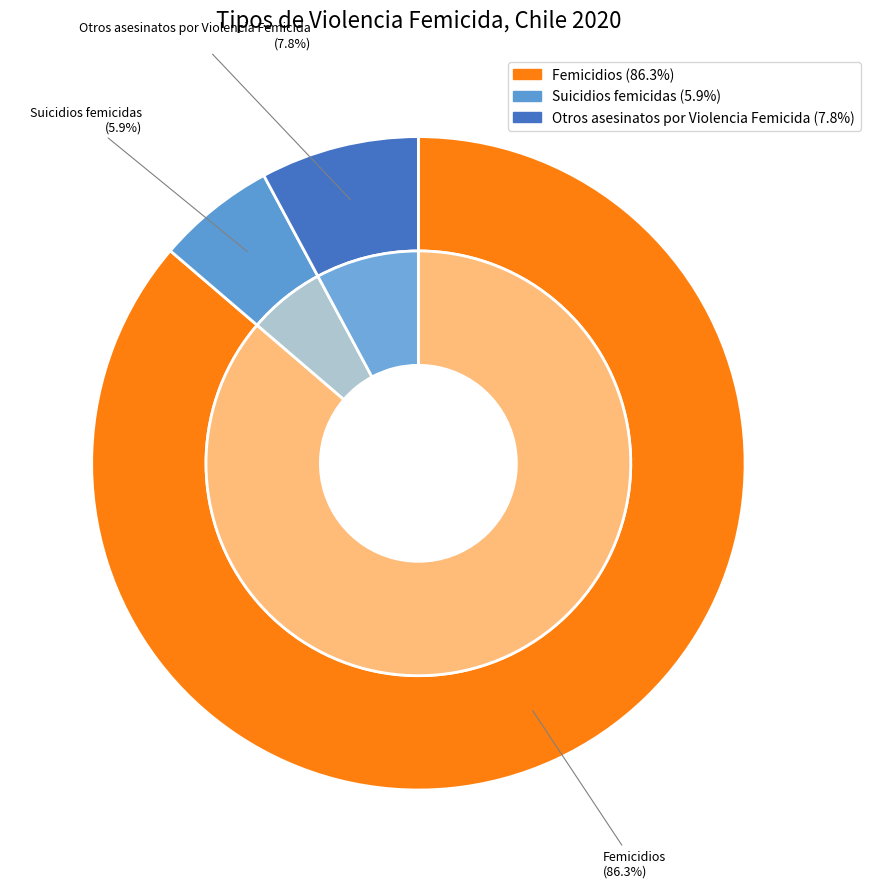

Which category has the biggest portion of the pie?

Femicidios